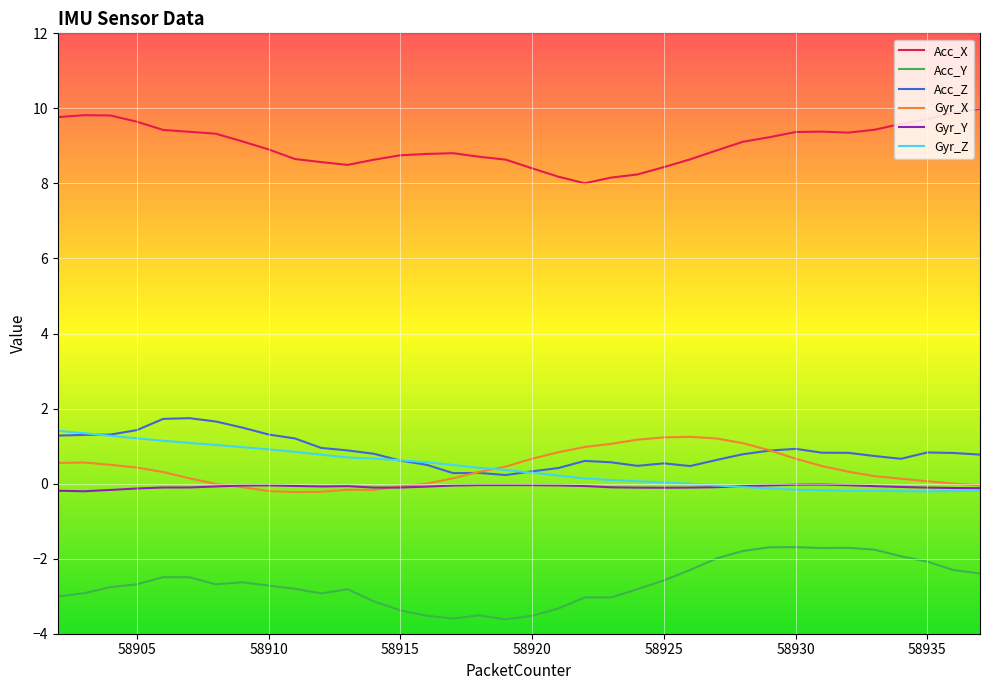

In Gyr_X, how many points are lower than both neighbors (excluding endpoints)?

2